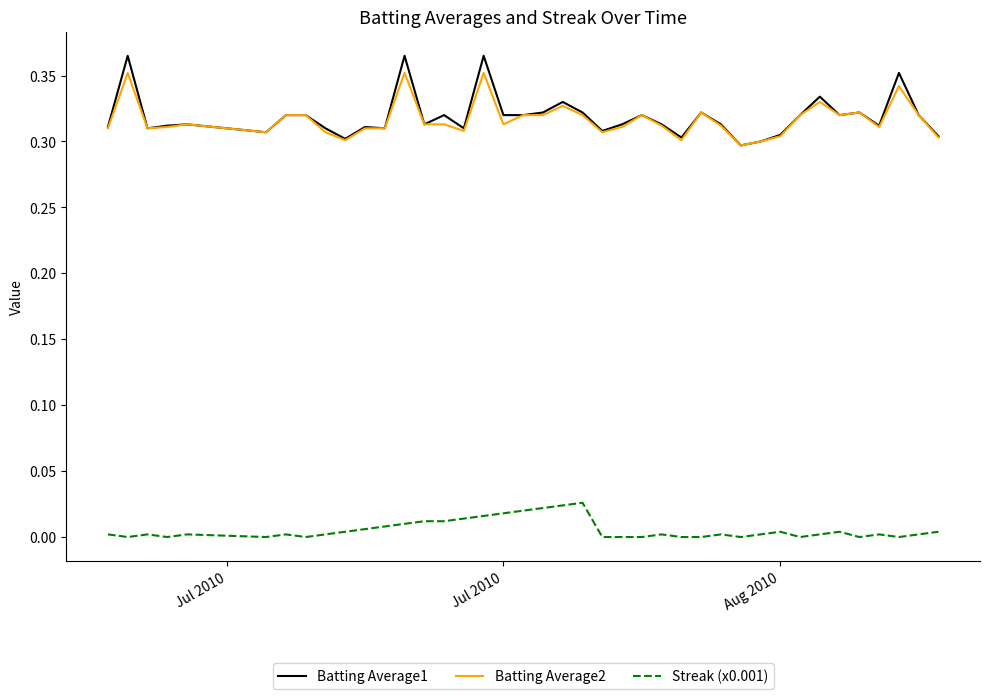

List the series in order of their peak value, highest first.

Batting Average1, Batting Average2, Streak (x0.001)